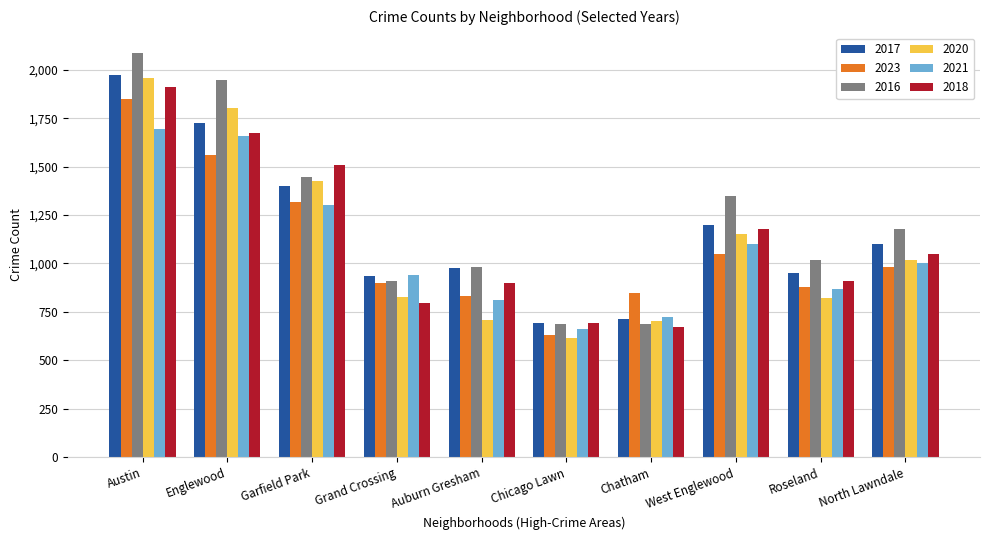

At which label does 2020 reach its minimum?

Chicago Lawn